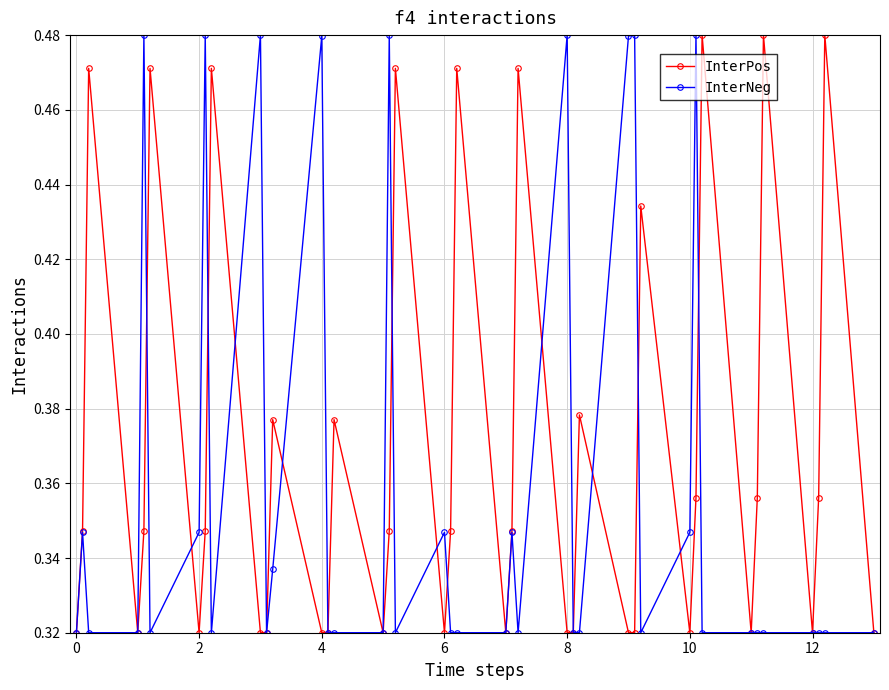

True or false: InterPos has more than 2 interior local peaks.

True